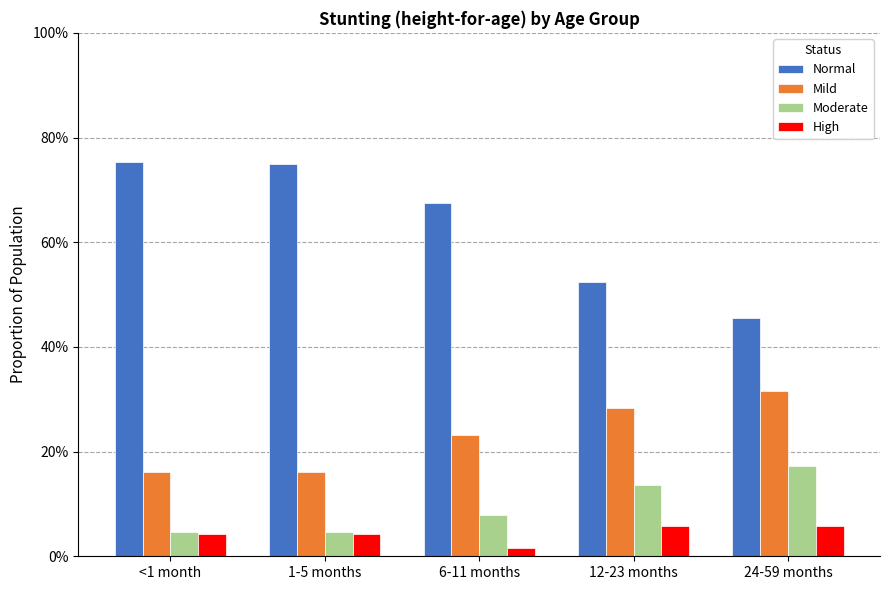

What are all the series names shown in the legend?

Normal, Mild, Moderate, High